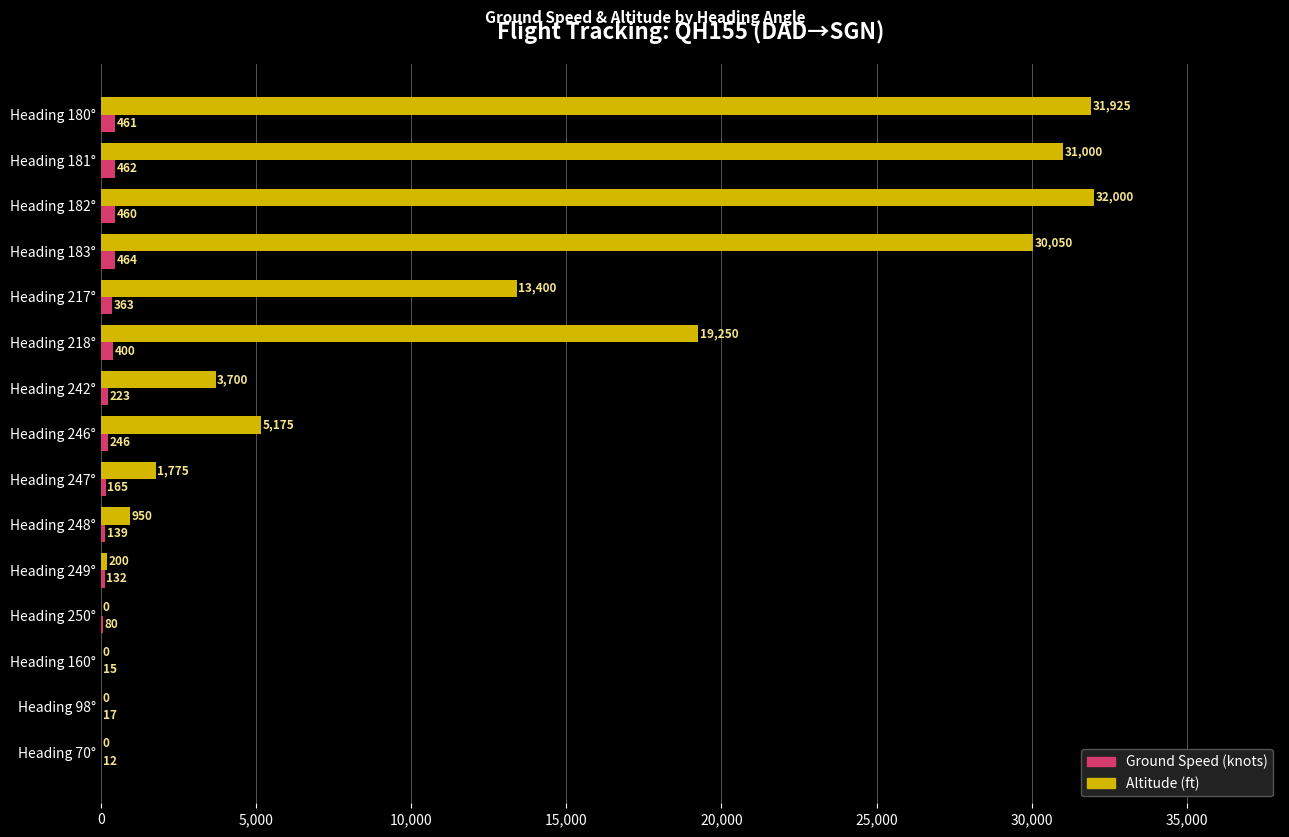

What is the sum of all Altitude (ft) values?

169425